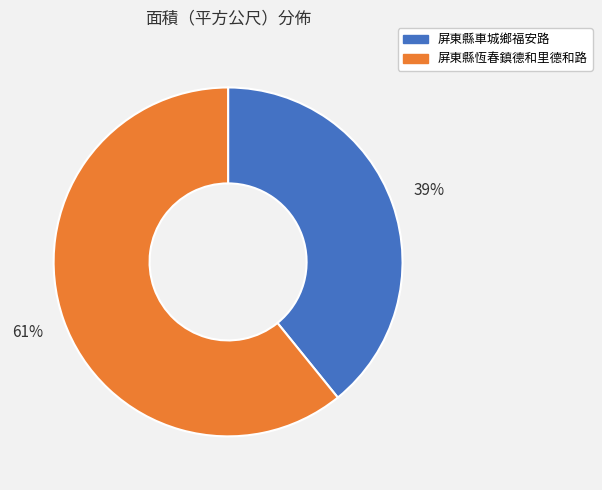

Is it true that 屏東縣車城鄉福安路 is 39% of the pie?

True